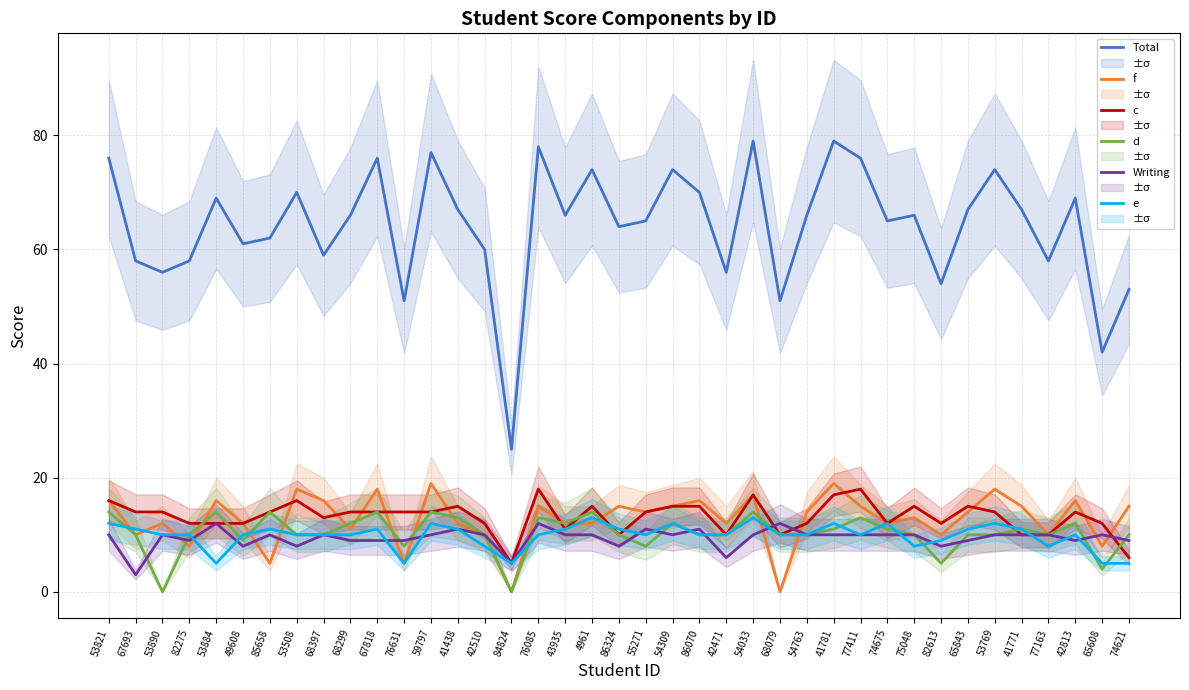

Which has a higher value, 75048 or 43935?

75048